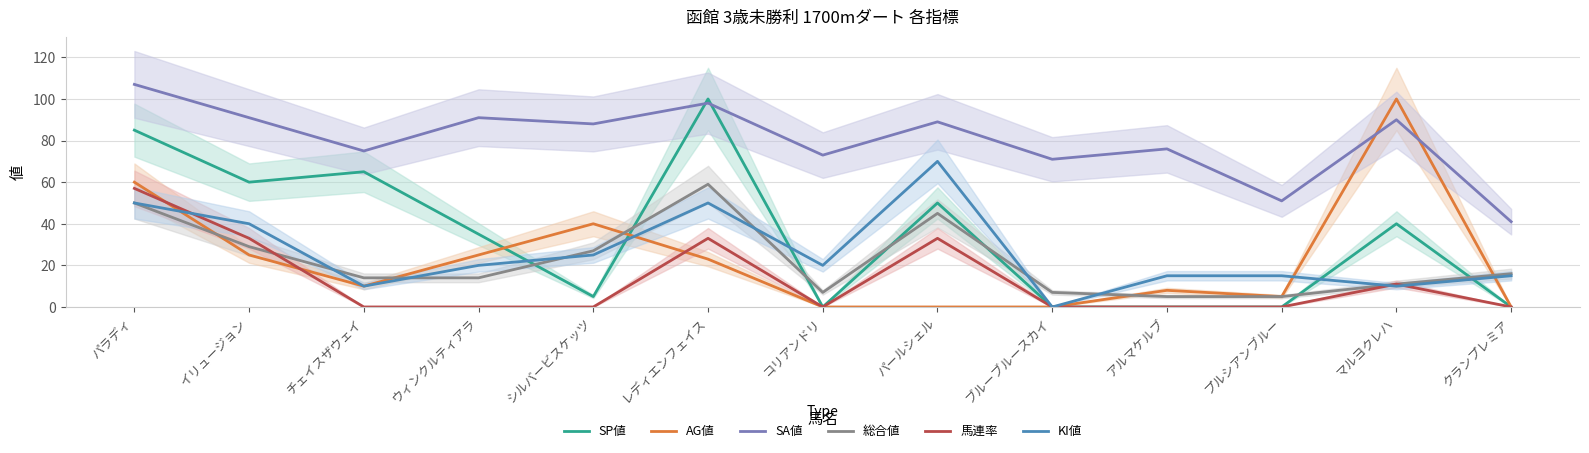

After their last crossing, which series has the higher values: KI値 or 総合値?

総合値